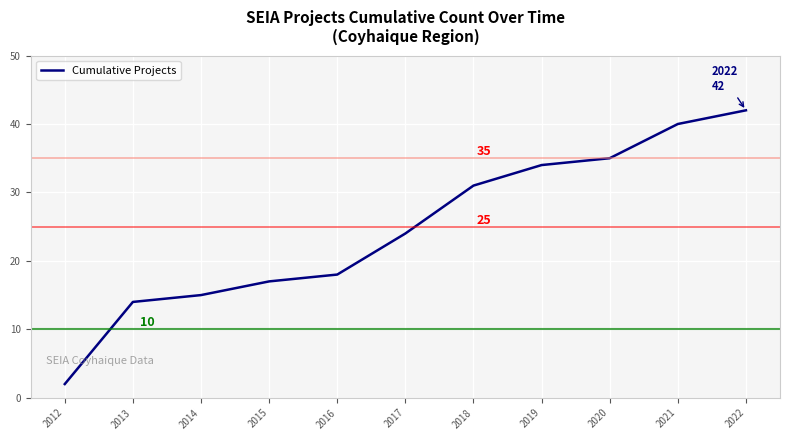

Between 2012 and 2014, which is larger?

2014